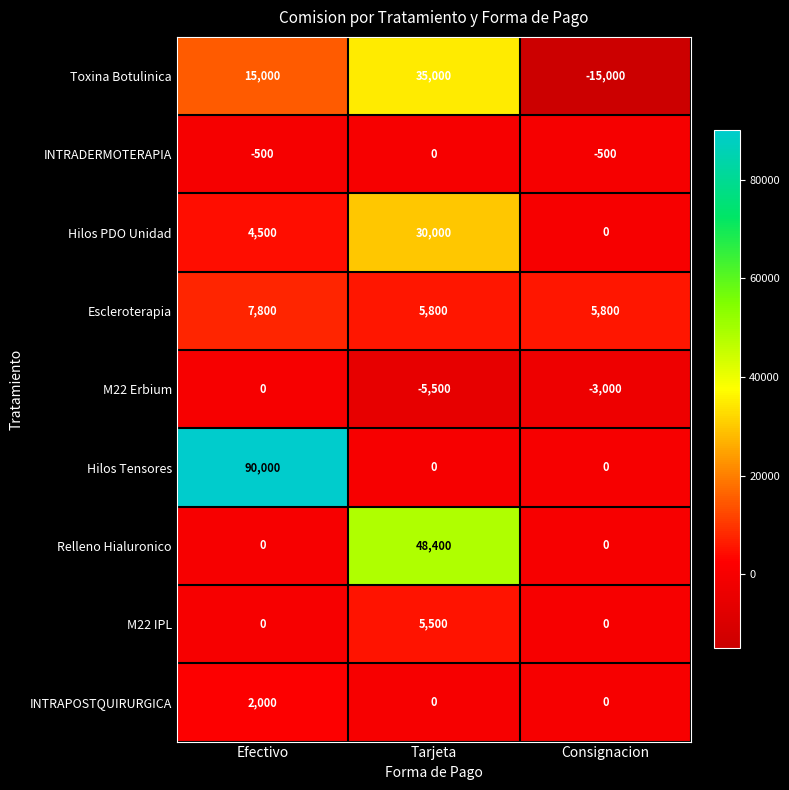

How many data points does each series have?

3